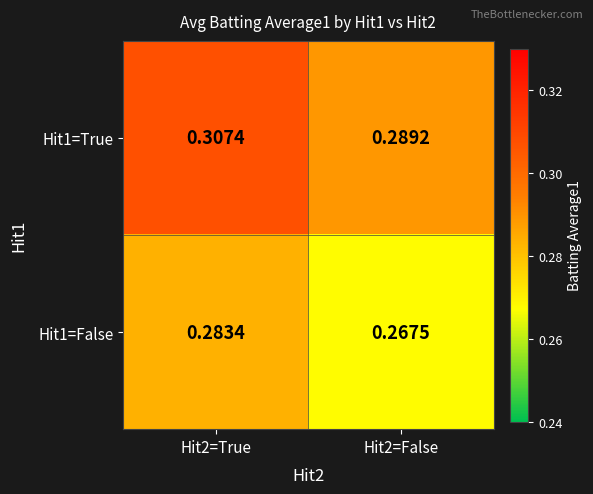

Is the value of Hit1=False at Hit2=False greater than the value of Hit1=True at Hit2=True?

No